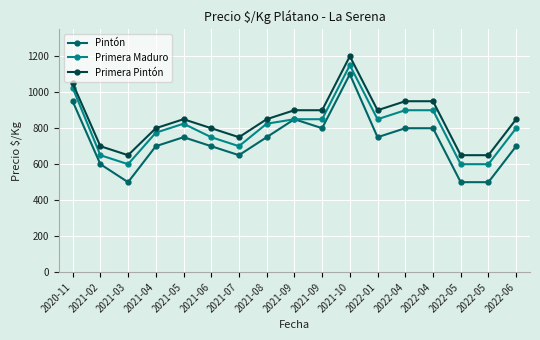

What are all the series names shown in the legend?

Pintón, Primera Maduro, Primera Pintón